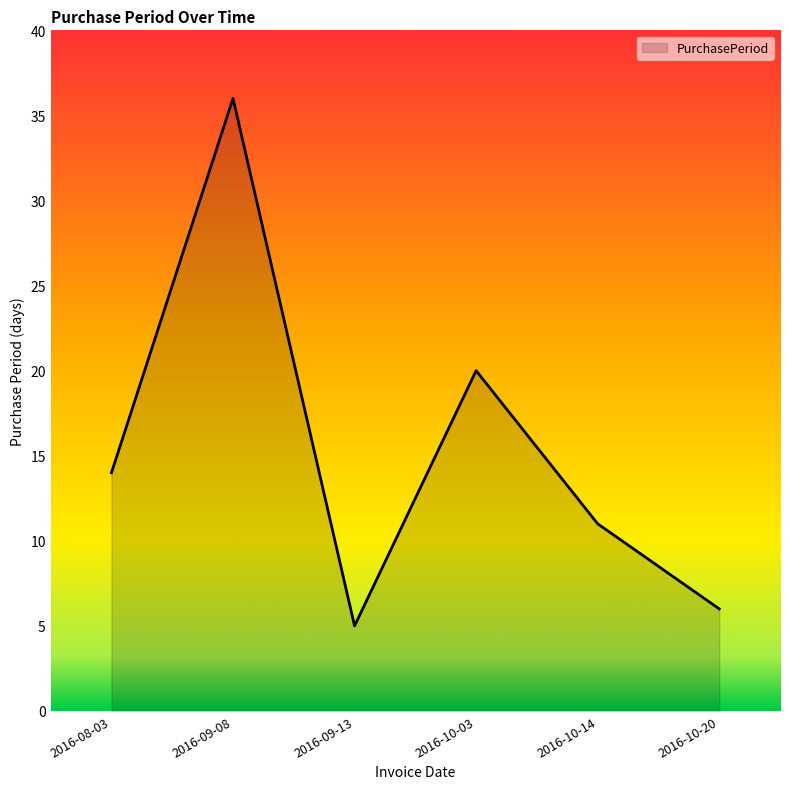

Does the chart have visible grid lines?

No